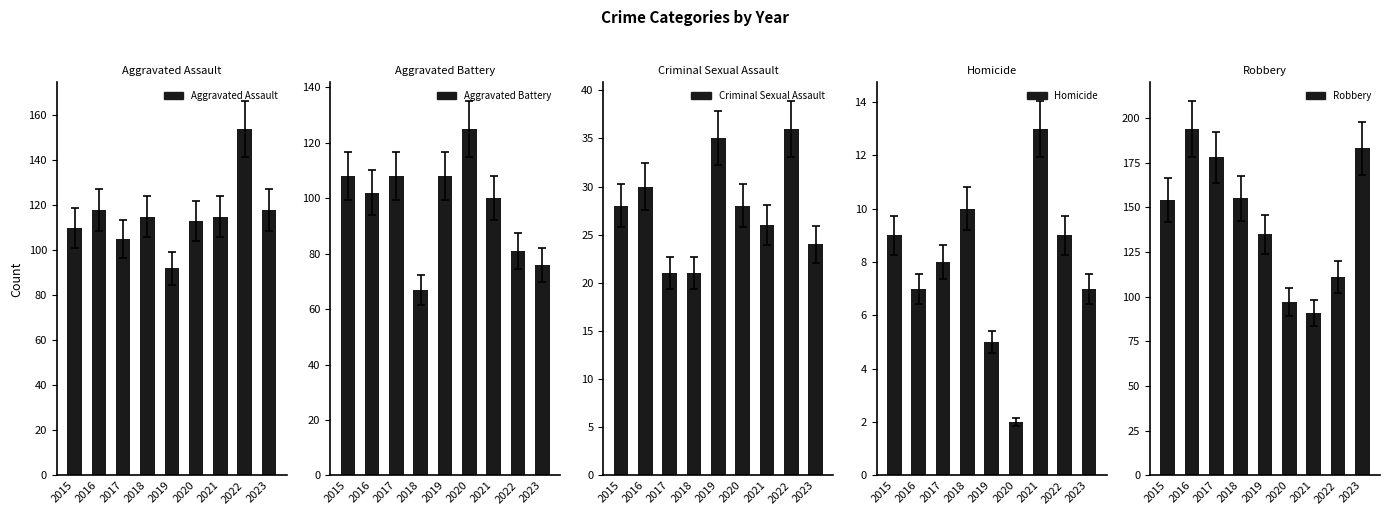

At which label is Robbery closest to 142?

2019